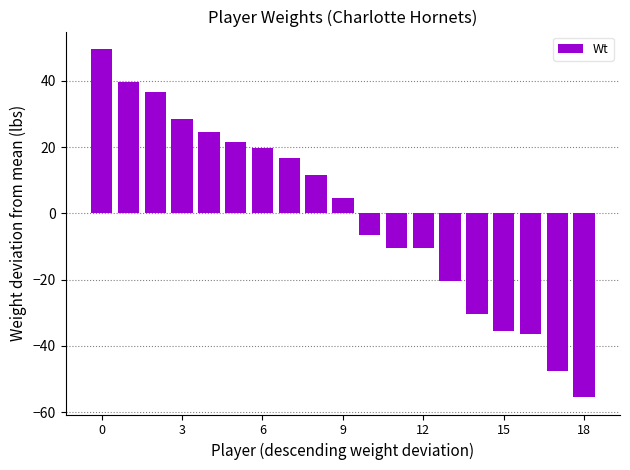

What is the greatest value displayed?

49.6